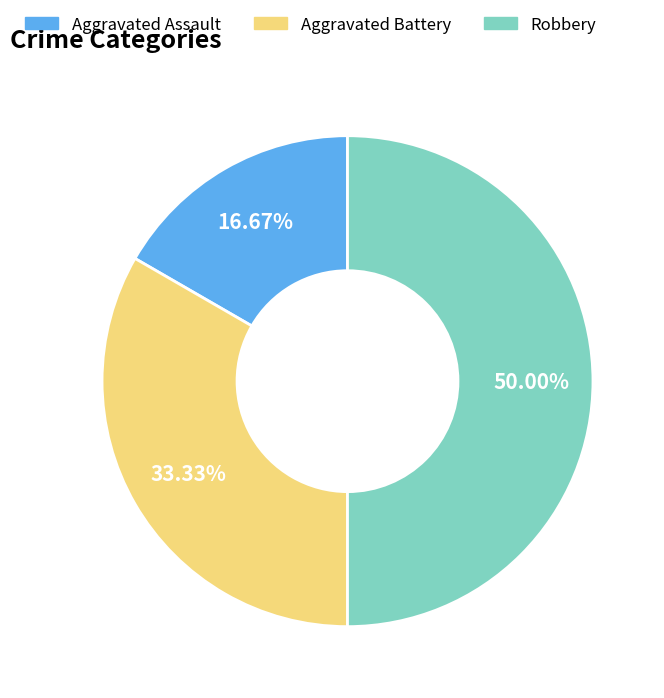

Is it true that Aggravated Battery is 33% of the pie?

True